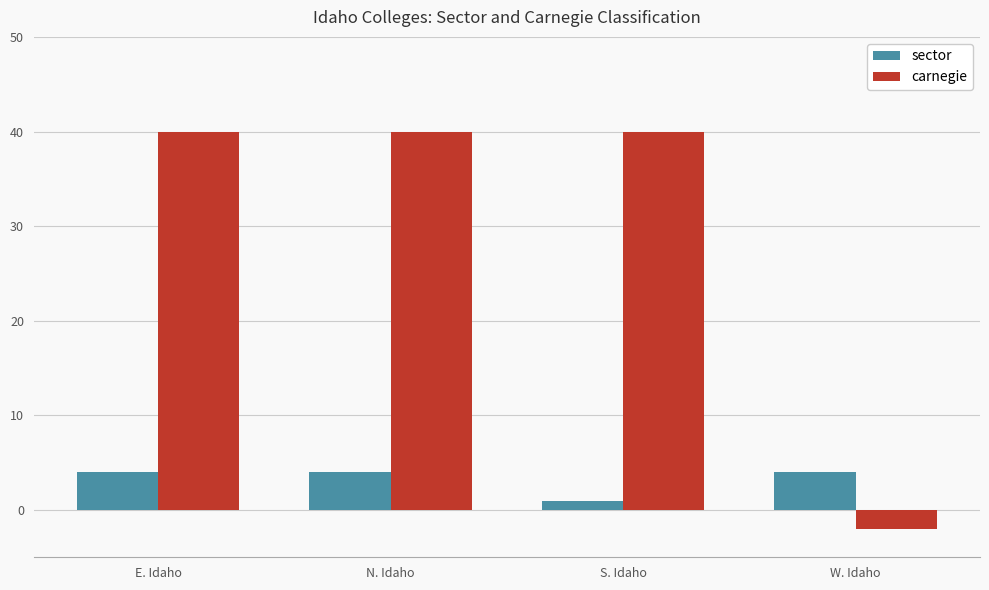

What is the maximum value for sector?

4